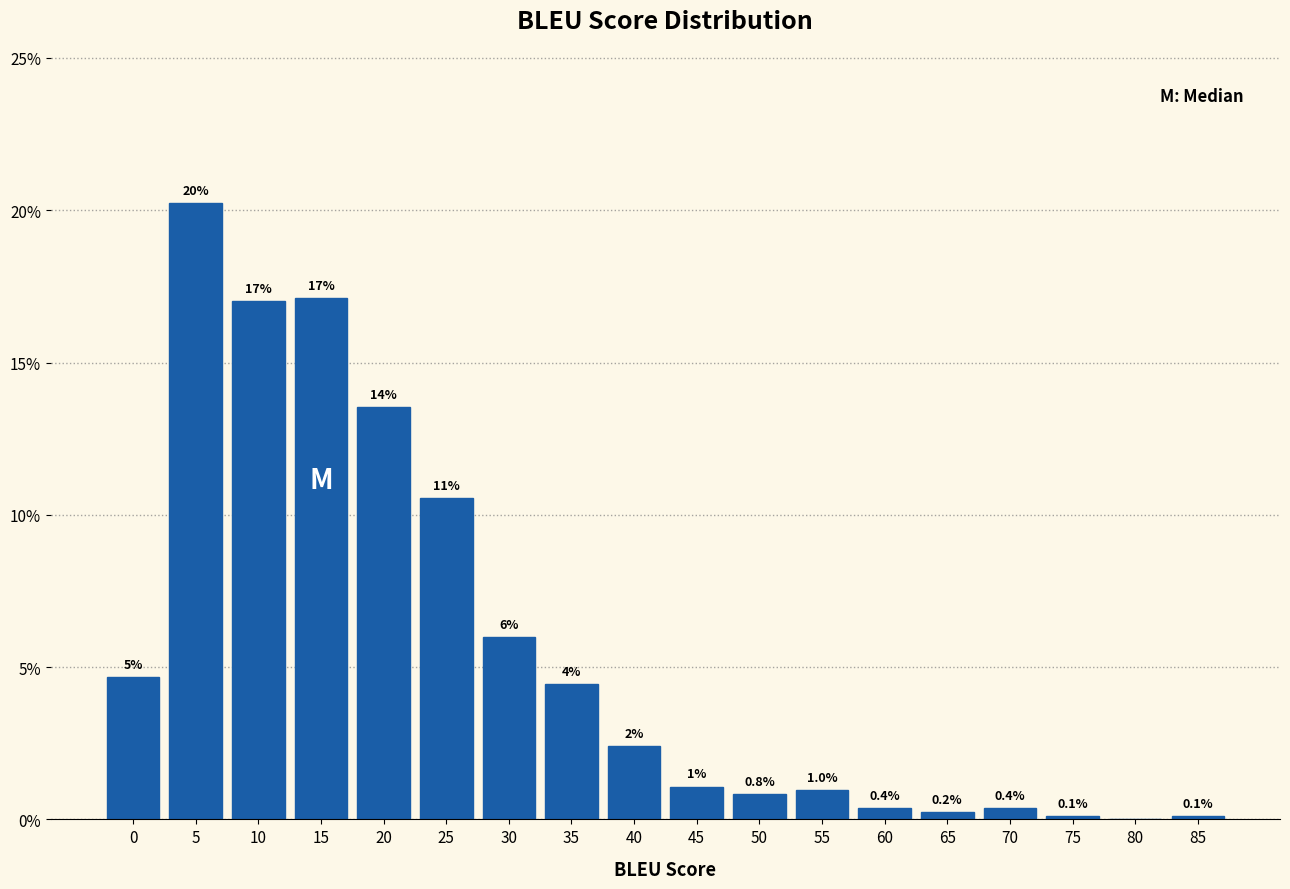

What value does the data have at 30?

6.0